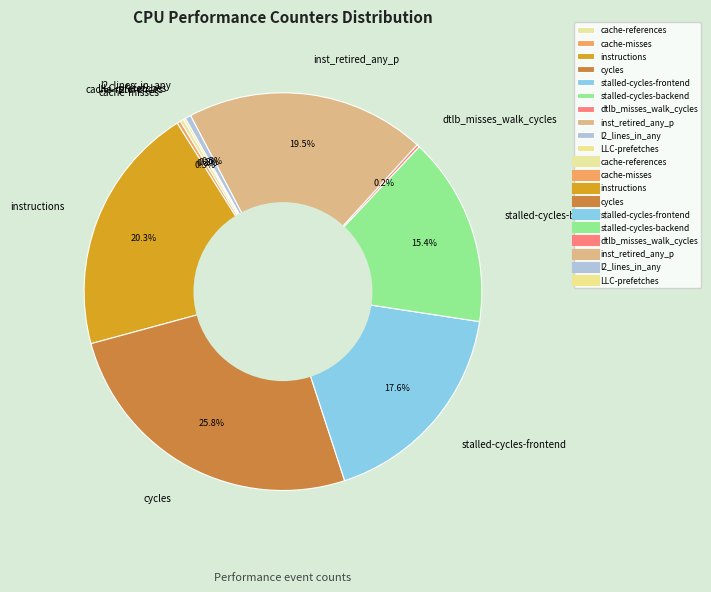

Which category has the biggest portion of the pie?

cycles